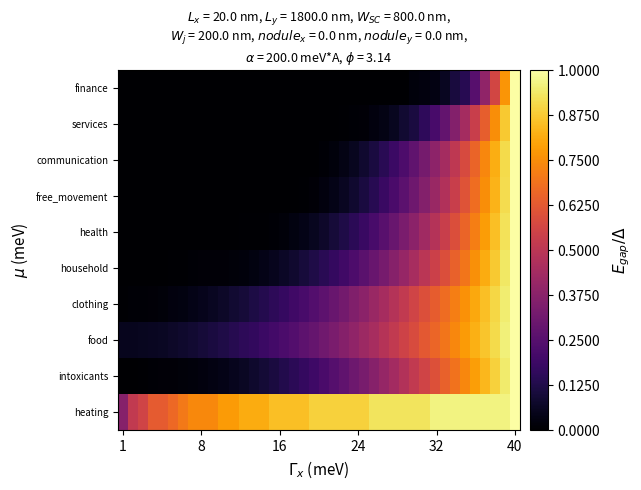

Reading left to right, what are all the values shown in this chart?

heating: 0.4	0.5	0.6	0.6	0.6	0.7	0.7	0.7	0.7	0.7	0.8	0.8	0.8	0.8	0.8	0.9	0.9	0.9	0.9	0.9	0.9	0.9	0.9	0.9	0.9	0.9	0.9	0.9	0.9	0.9	0.9	1.0	1.0	1.0	1.0	1.0	1.0	1.0	1.0	1.0
intoxicants: 0.0	0.0	0.0	0.0	0.0	0.0	0.0	0.0	0.0	0.0	0.0	0.1	0.1	0.1	0.1	0.1	0.1	0.2	0.2	0.2	0.2	0.2	0.3	0.3	0.3	0.4	0.4	0.4	0.5	0.5	0.6	0.6	0.6	0.7	0.7	0.8	0.8	0.9	0.9	1.0
food: 0.1	0.1	0.1	0.1	0.1	0.1	0.1	0.1	0.1	0.1	0.1	0.1	0.2	0.2	0.2	0.2	0.2	0.2	0.3	0.3	0.3	0.3	0.4	0.4	0.4	0.5	0.5	0.5	0.6	0.6	0.6	0.7	0.7	0.7	0.8	0.8	0.9	0.9	1.0	1.0
clothing: 0.0	0.0	0.0	0.0	0.0	0.0	0.0	0.0	0.0	0.1	0.1	0.1	0.1	0.1	0.1	0.2	0.2	0.2	0.2	0.2	0.3	0.3	0.3	0.4	0.4	0.4	0.4	0.5	0.5	0.6	0.6	0.6	0.7	0.7	0.8	0.8	0.9	0.9	0.9	1.0
household: 0.0	0.0	0.0	0.0	0.0	0.0	0.0	0.0	0.0	0.0	0.0	0.0	0.0	0.0	0.0	0.1	0.1	0.1	0.1	0.1	0.1	0.2	0.2	0.2	0.3	0.3	0.3	0.4	0.4	0.5	0.5	0.5	0.6	0.6	0.7	0.8	0.8	0.9	0.9	1.0
health: 0.0	0.0	0.0	0.0	0.0	0.0	0.0	0.0	0.0	0.0	0.0	0.0	0.0	0.0	0.0	0.0	0.0	0.0	0.0	0.1	0.1	0.1	0.1	0.2	0.2	0.2	0.3	0.3	0.3	0.4	0.4	0.5	0.5	0.6	0.7	0.7	0.8	0.9	0.9	1.0
free_movement: 0.0	0.0	0.0	0.0	0.0	0.0	0.0	0.0	0.0	0.0	0.0	0.0	0.0	0.0	0.0	0.0	0.0	0.0	0.0	0.0	0.0	0.0	0.1	0.1	0.1	0.1	0.2	0.2	0.3	0.3	0.4	0.4	0.5	0.5	0.6	0.7	0.8	0.8	0.9	1.0
communication: 0.0	0.0	0.0	0.0	0.0	0.0	0.0	0.0	0.0	0.0	0.0	0.0	0.0	0.0	0.0	0.0	0.0	0.0	0.0	0.0	0.0	0.0	0.0	0.1	0.1	0.1	0.1	0.2	0.2	0.3	0.3	0.4	0.4	0.5	0.6	0.7	0.7	0.8	0.9	1.0
services: 0.0	0.0	0.0	0.0	0.0	0.0	0.0	0.0	0.0	0.0	0.0	0.0	0.0	0.0	0.0	0.0	0.0	0.0	0.0	0.0	0.0	0.0	0.0	0.0	0.0	0.0	0.0	0.1	0.1	0.1	0.2	0.2	0.3	0.4	0.4	0.5	0.6	0.8	0.9	1.0
finance: 0.0	0.0	0.0	0.0	0.0	0.0	0.0	0.0	0.0	0.0	0.0	0.0	0.0	0.0	0.0	0.0	0.0	0.0	0.0	0.0	0.0	0.0	0.0	0.0	0.0	0.0	0.0	0.0	0.0	0.0	0.0	0.0	0.1	0.1	0.1	0.2	0.4	0.6	0.8	1.0